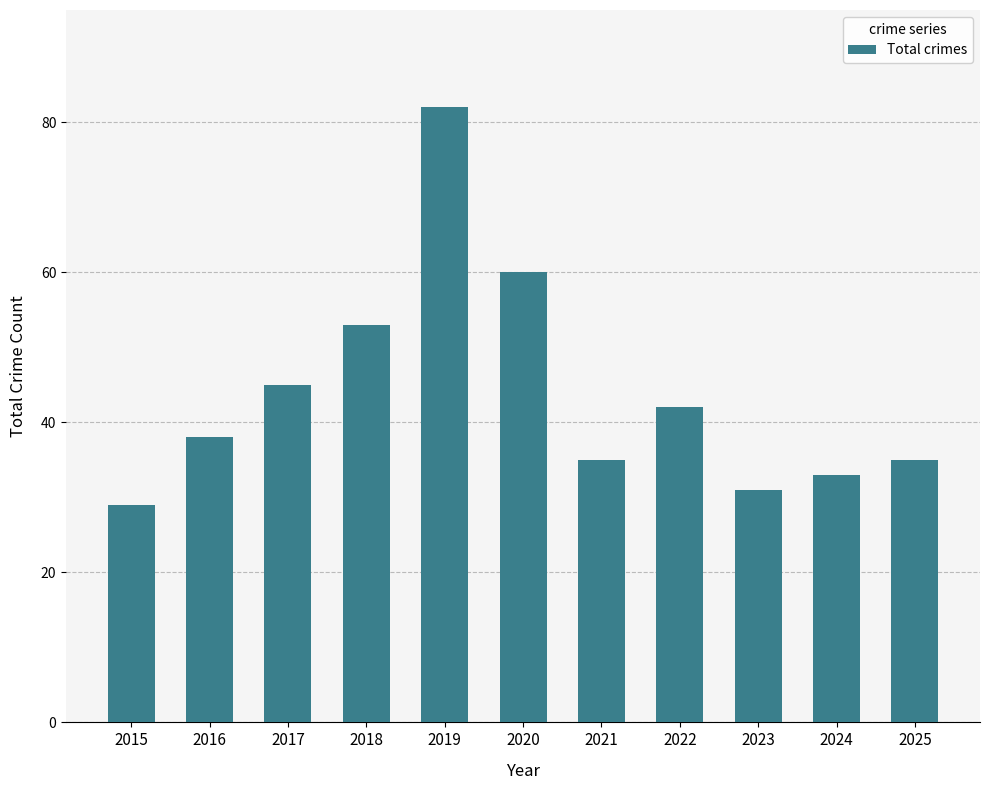

What is the change in value from 2020 to 2023?

-29